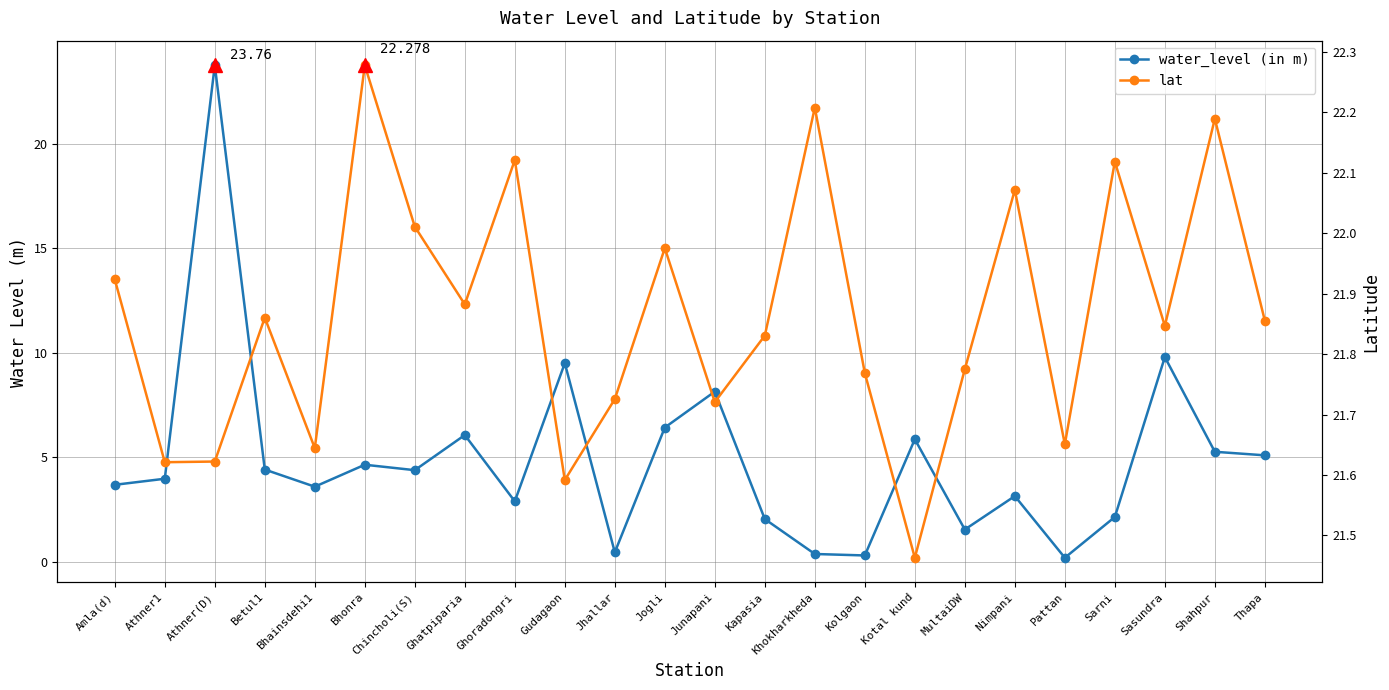

At which label is lat closest to 21?

Kotal kund